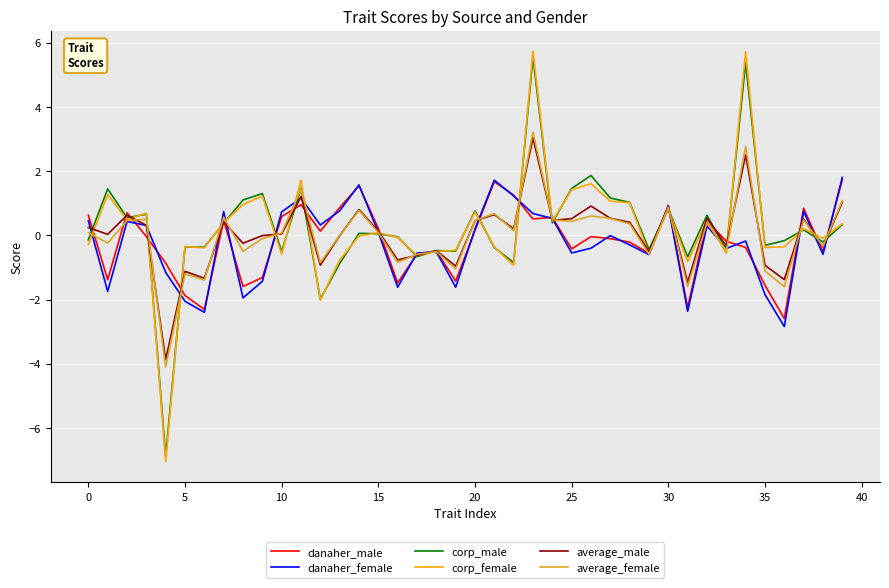

How many series are shown in this chart?

6